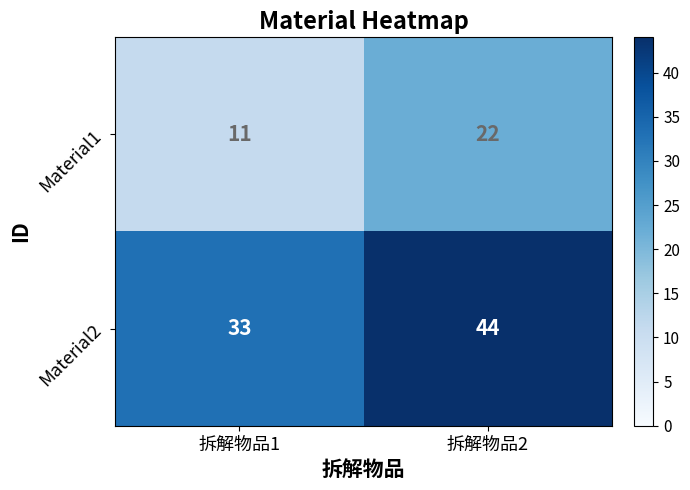

The value of Material1 at 拆解物品1 is 11. True or false?

True